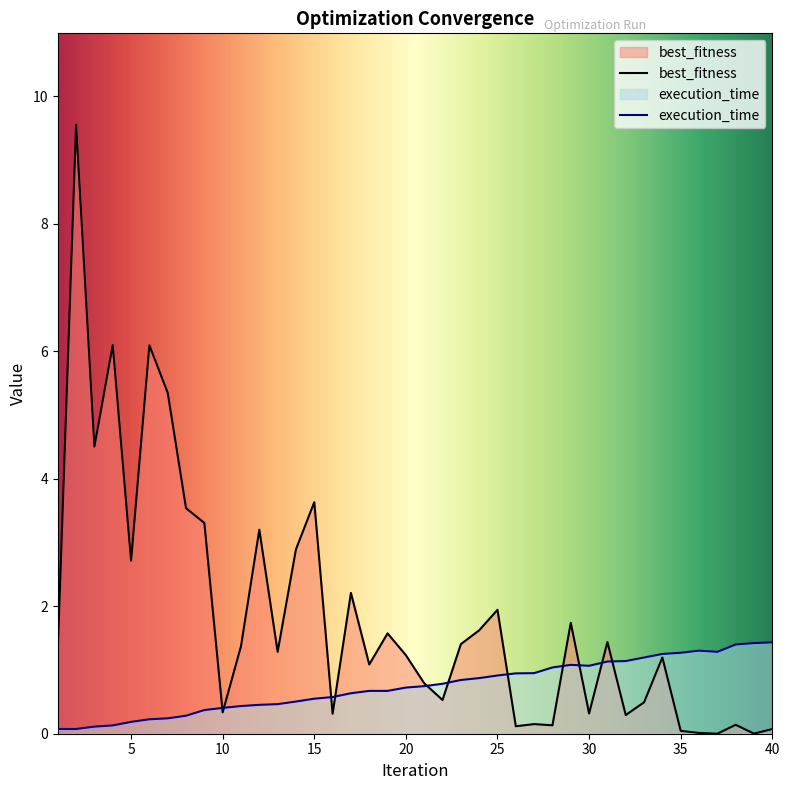

What is the greatest value displayed?

9.6